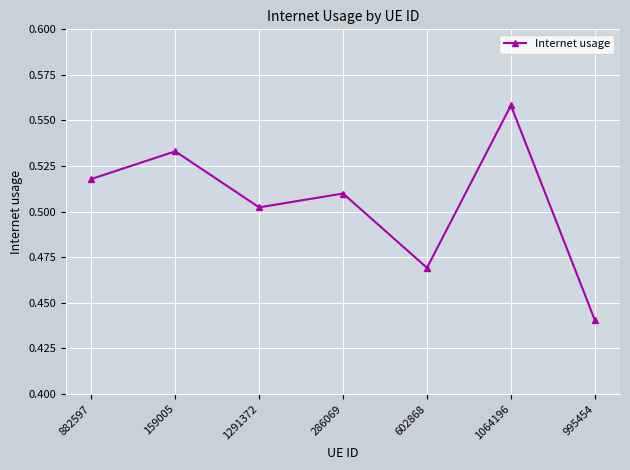

True or false: the data shows 0.4 at 1064196.

False